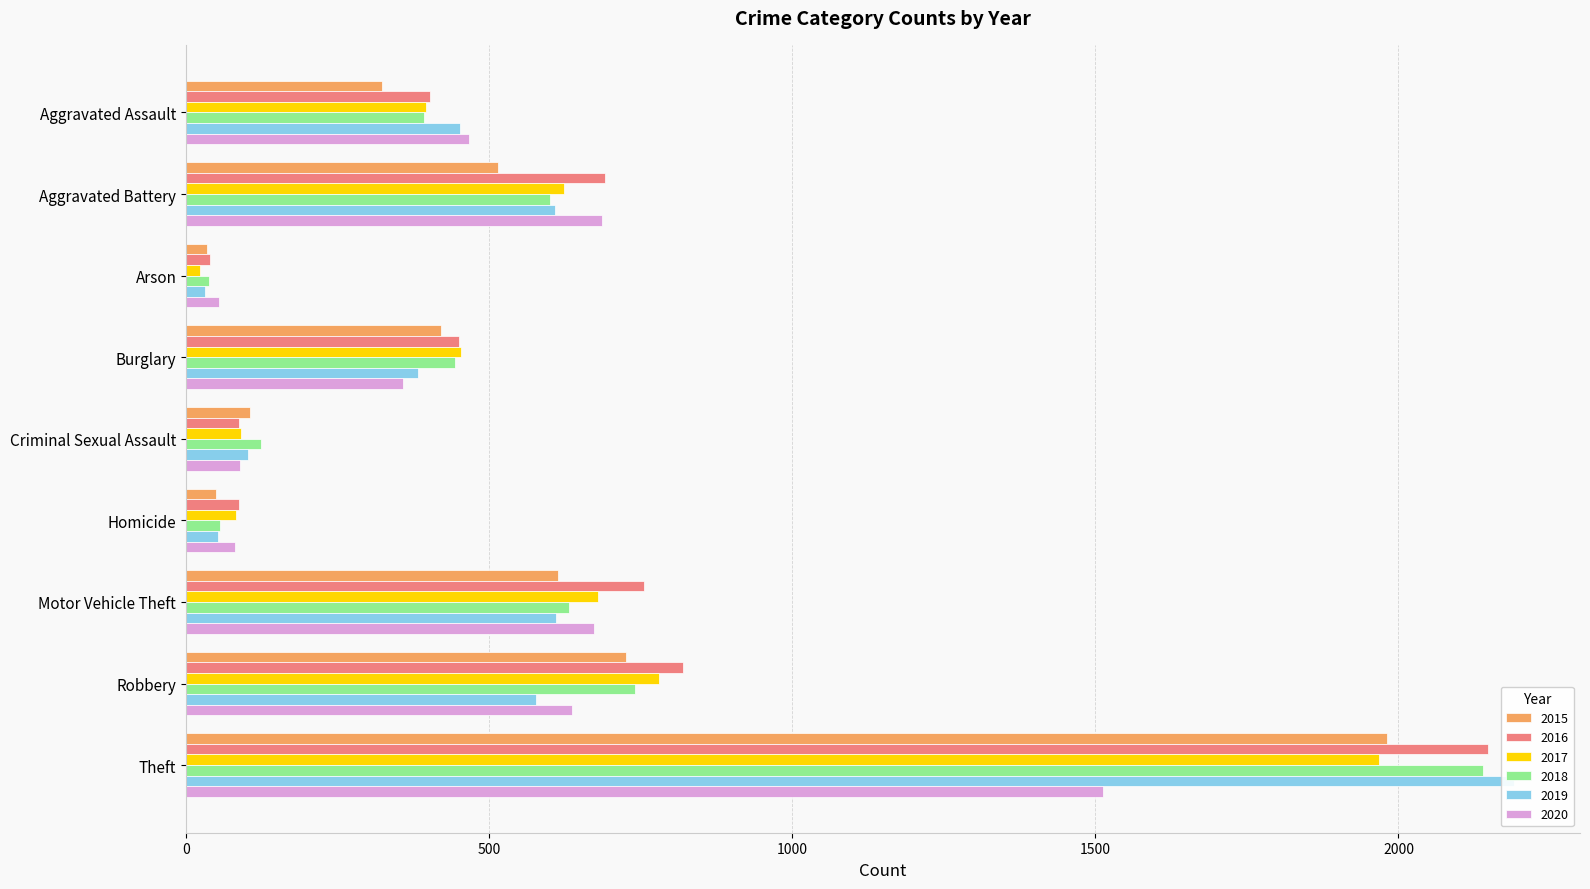

What position from the right is Homicide?

4